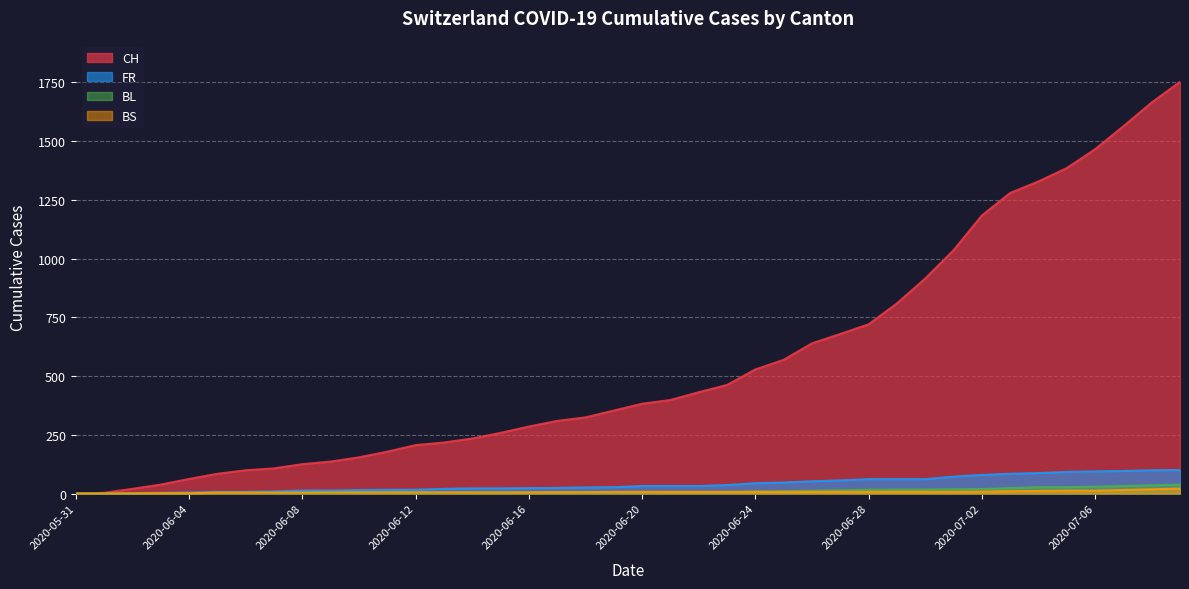

True or false: BL and FR intersect in this chart.

False